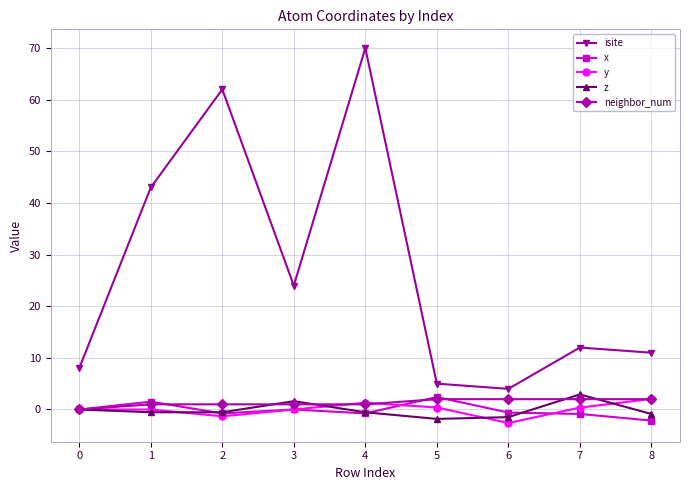

What is the greatest value displayed?

70.0